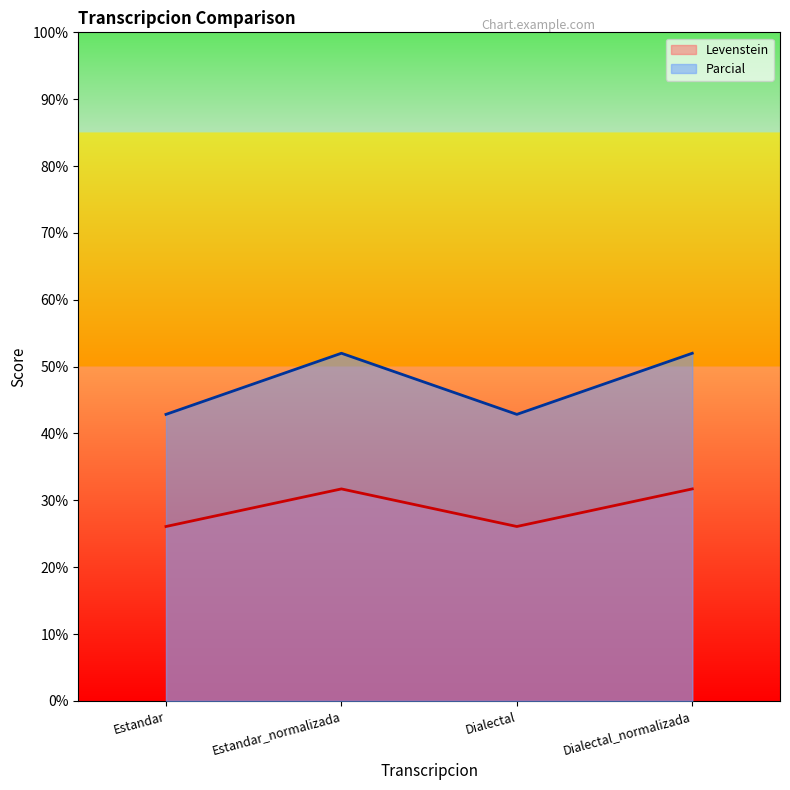

What is the smallest value displayed?

26.1